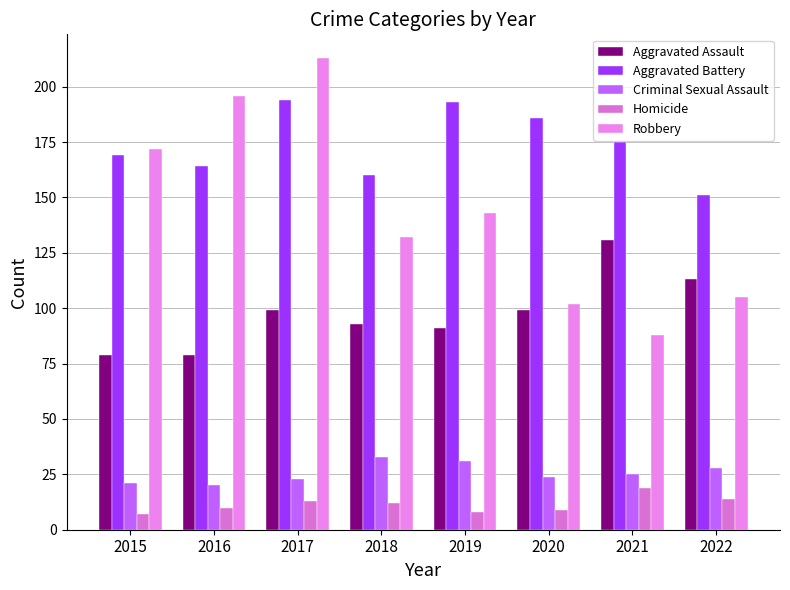

Is it true that Aggravated Battery equals 160 at 2018?

True